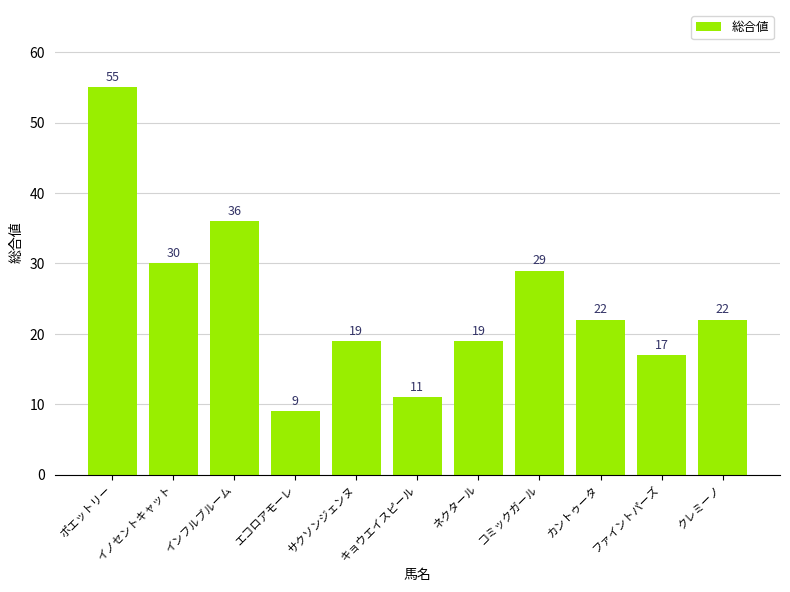

Which label corresponds to the smallest value in the chart?

エコロアモーレ